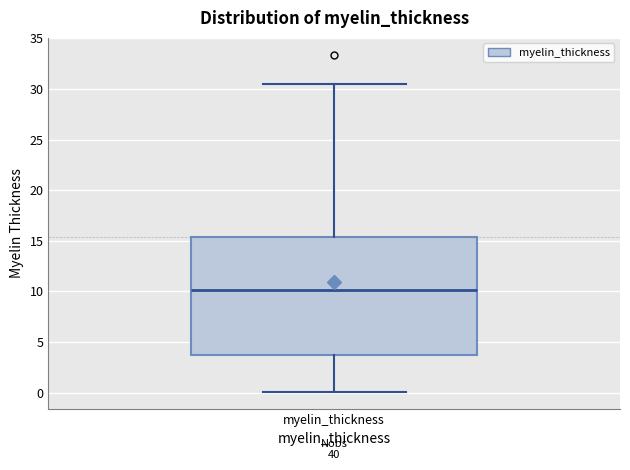

Read this box plot against the y-axis: the position of the median line, the range covered by the box, and the ends of both whiskers. The values are not printed on the chart, so give them approximately, as read against the axis.

median 10.0, box 3.5 to 15.5, whiskers 0.0 to 30.5